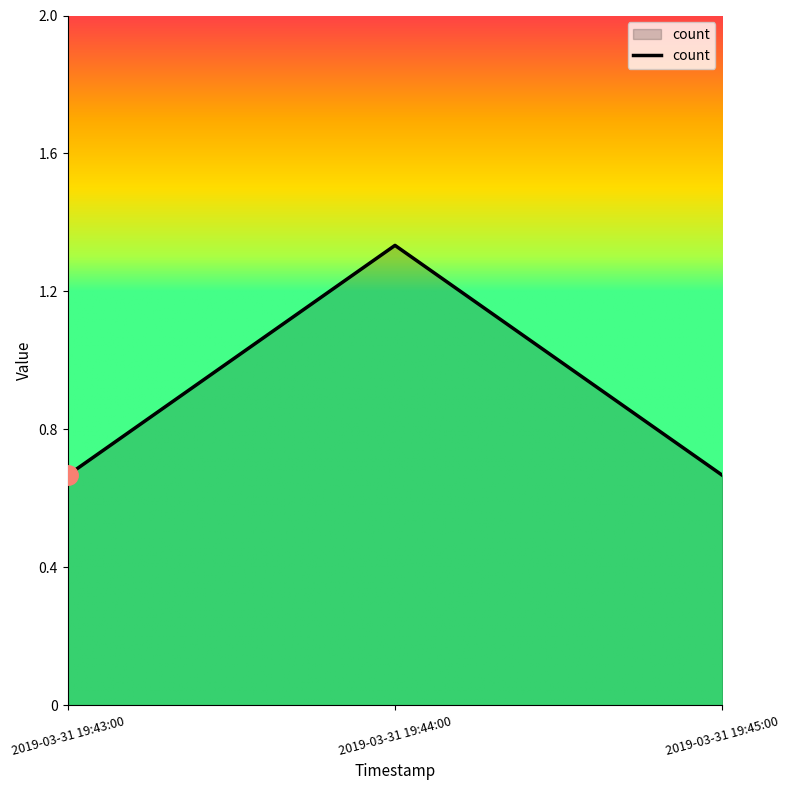

Does the chart display data point markers on the line(s)?

No